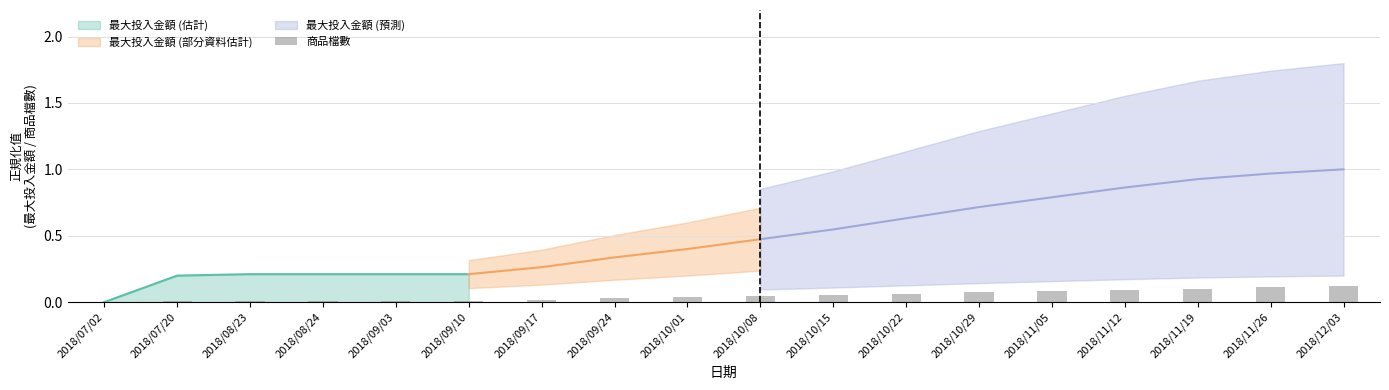

Which has a higher value, 2018/09/03 or 2018/11/26?

2018/11/26